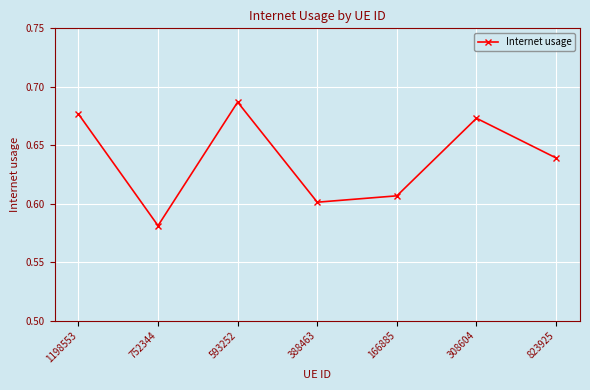

Between 308604 and 1198553, which is larger?

1198553